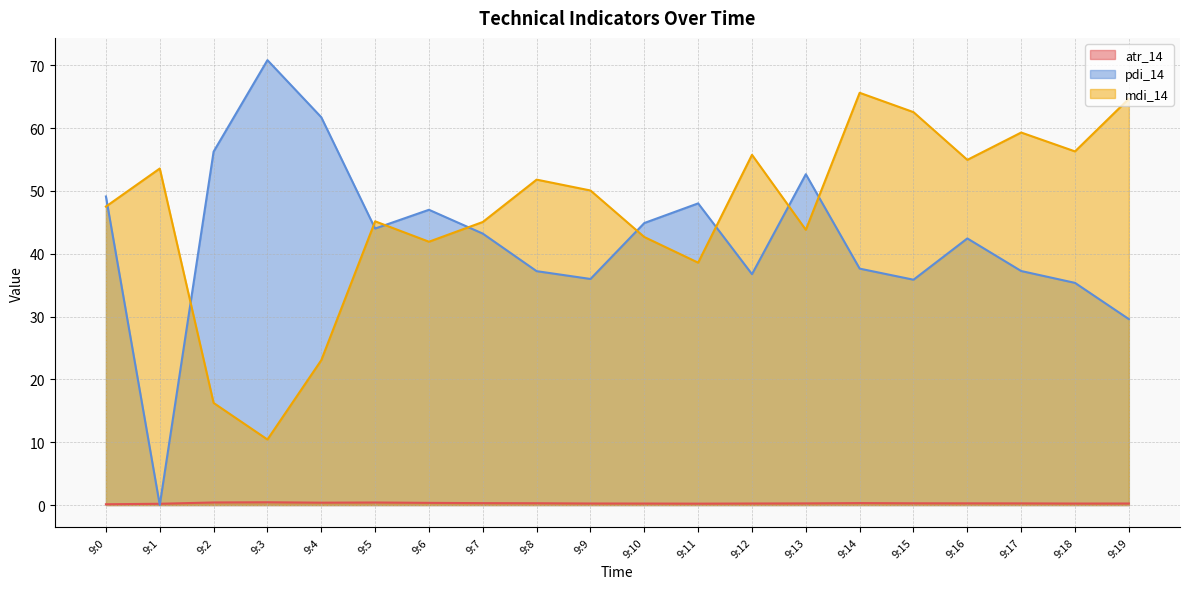

At which category is the sum across all series the highest?

9:14